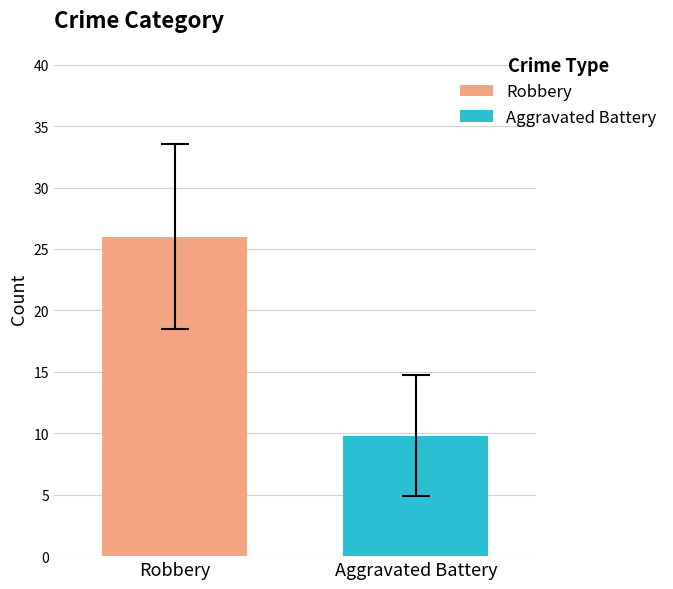

List the series in order of their overall mean, lowest first.

Aggravated Battery, Robbery